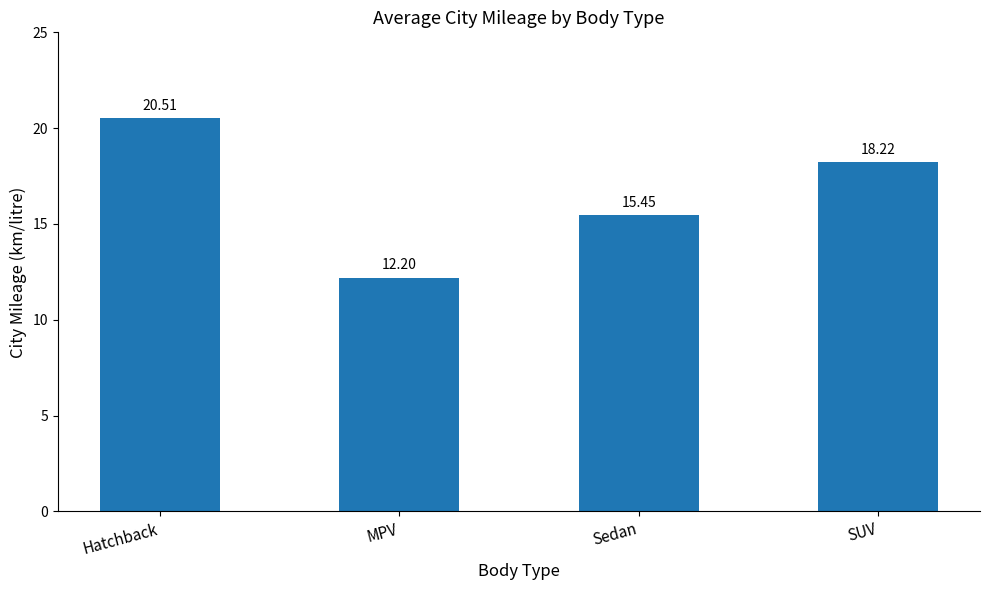

What is the ratio of the value at SUV to the value at MPV?

1.5